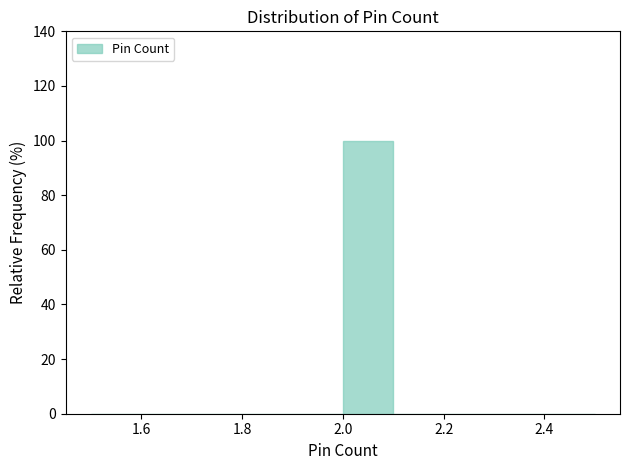

Reading left to right, list every bar in this chart as the range it spans on the x-axis followed by its height. The values are not printed on the chart, so give them approximately, as read against the axis.

1.5 to 1.6: 0
1.6 to 1.7: 0
1.7 to 1.8: 0
1.8 to 1.9: 0
1.9 to 2.0: 0
2.0 to 2.1: 100
2.1 to 2.2: 0
2.2 to 2.3: 0
2.3 to 2.4: 0
2.4 to 2.5: 0